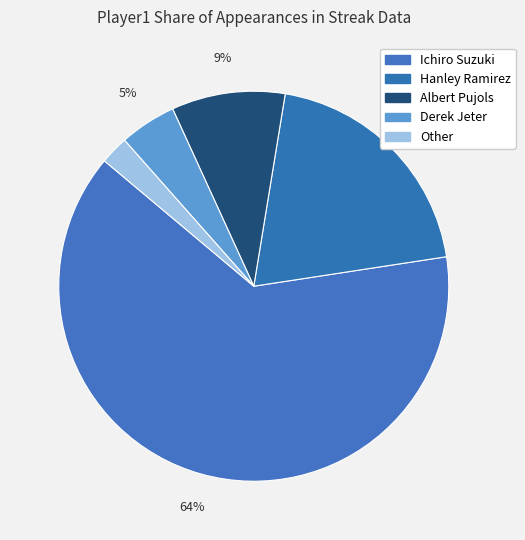

Which slice is the smallest?

Other